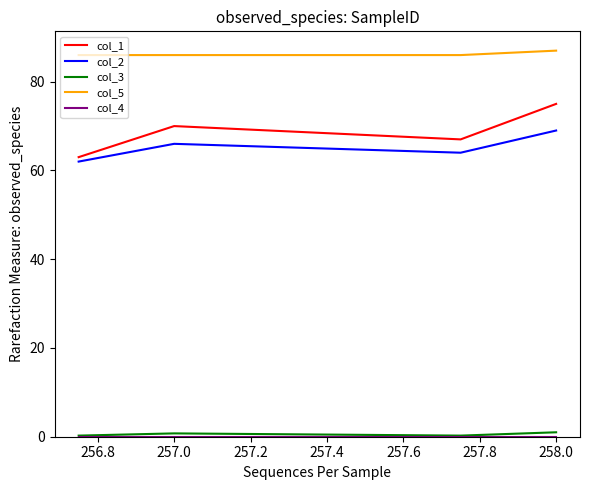

Which series has the largest total across all categories?

col_5